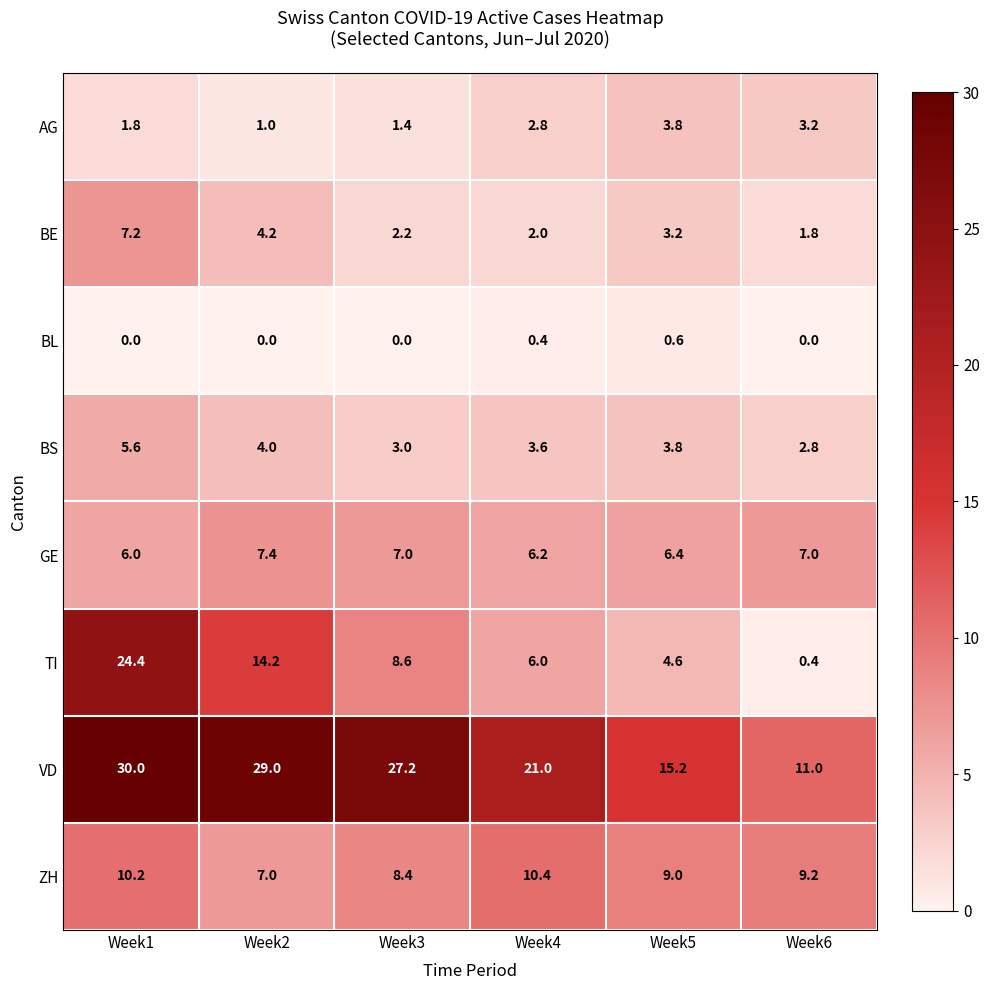

Which category has the highest value across all series?

Week1